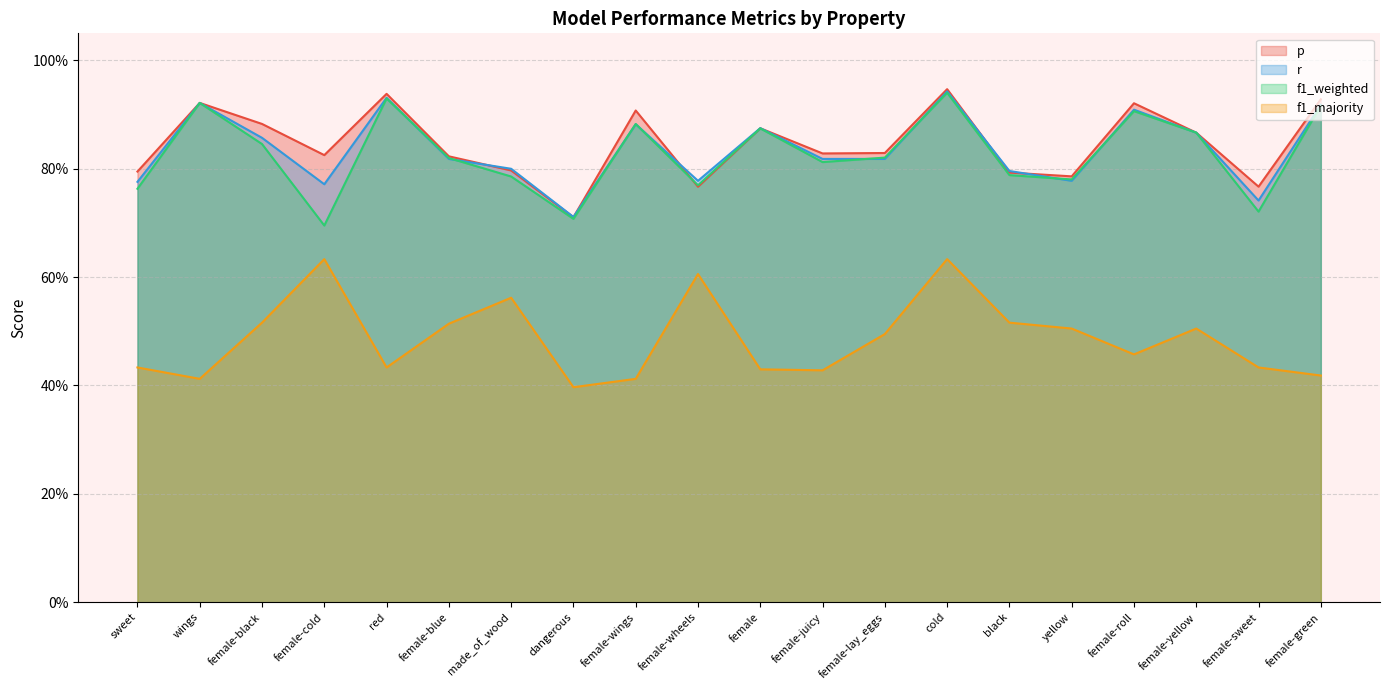

True or false: p and f1_majority intersect in this chart.

False